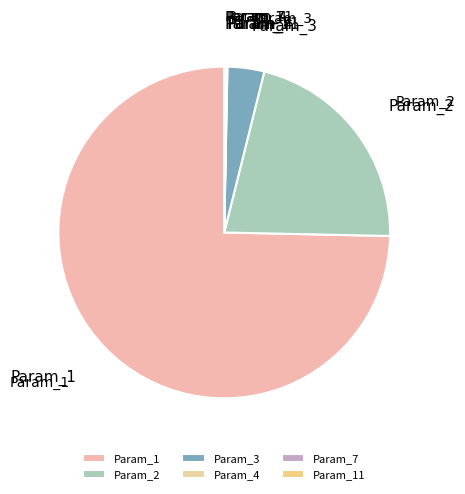

Is there any slice that represents more than half of the pie?

Yes